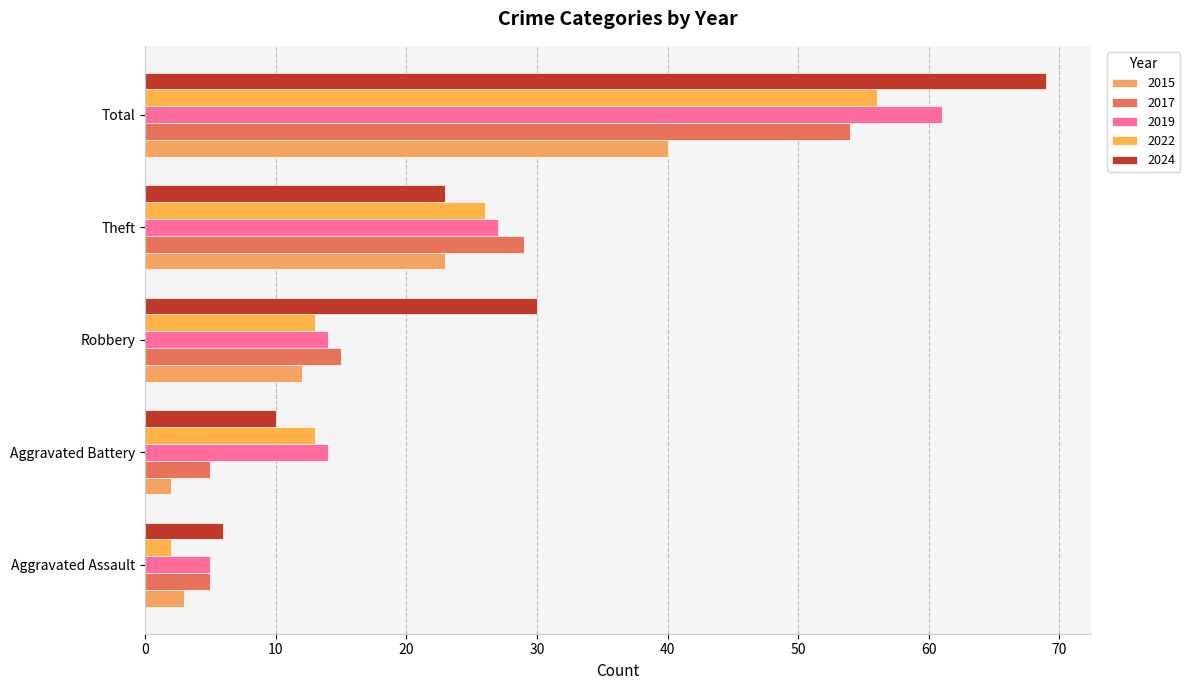

Which category has the highest value in the 2019 series?

Total